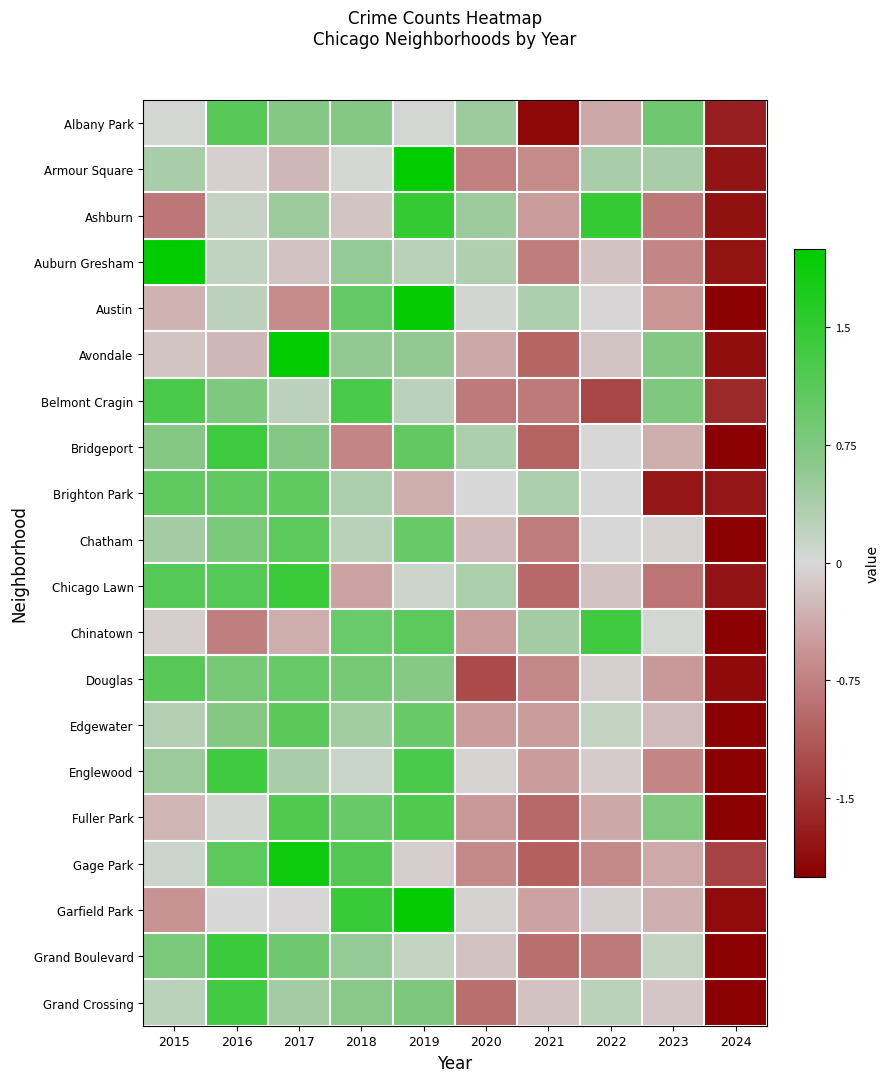

Reading left to right, list all the values displayed in this chart.

Albany Park: 2015=0.0	2016=1.1	2017=0.7	2018=0.7	2019=0.0	2020=0.5	2021=-1.9	2022=-0.4	2023=0.9	2024=-1.7
Armour Square: 2015=0.4	2016=-0.1	2017=-0.3	2018=0.0	2019=2.3	2020=-0.7	2021=-0.6	2022=0.4	2023=0.4	2024=-1.8
Ashburn: 2015=-0.8	2016=0.2	2017=0.5	2018=-0.2	2019=1.5	2020=0.5	2021=-0.5	2022=1.5	2023=-0.8	2024=-1.8
Auburn Gresham: 2015=2.3	2016=0.2	2017=-0.2	2018=0.6	2019=0.3	2020=0.3	2021=-0.8	2022=-0.2	2023=-0.7	2024=-1.8
Austin: 2015=-0.3	2016=0.2	2017=-0.6	2018=1.0	2019=1.9	2020=0.1	2021=0.4	2022=-0.0	2023=-0.6	2024=-2.1
Avondale: 2015=-0.2	2016=-0.3	2017=2.0	2018=0.6	2019=0.6	2020=-0.4	2021=-1.0	2022=-0.2	2023=0.7	2024=-1.9
Belmont Cragin: 2015=1.3	2016=0.8	2017=0.2	2018=1.3	2019=0.2	2020=-0.8	2021=-0.8	2022=-1.3	2023=0.8	2024=-1.6
Bridgeport: 2015=0.7	2016=1.4	2017=0.7	2018=-0.7	2019=1.0	2020=0.3	2021=-1.0	2022=0.0	2023=-0.3	2024=-2.1
Brighton Park: 2015=1.1	2016=1.1	2017=1.1	2018=0.4	2019=-0.4	2020=0.0	2021=0.4	2022=0.0	2023=-1.8	2024=-1.8
Chatham: 2015=0.4	2016=0.8	2017=1.1	2018=0.3	2019=1.0	2020=-0.2	2021=-0.8	2022=0.0	2023=-0.1	2024=-2.5
Chicago Lawn: 2015=1.2	2016=1.2	2017=1.4	2018=-0.4	2019=0.1	2020=0.4	2021=-1.0	2022=-0.2	2023=-0.8	2024=-1.8
Chinatown: 2015=-0.1	2016=-0.8	2017=-0.4	2018=1.0	2019=1.1	2020=-0.5	2021=0.4	2022=1.4	2023=0.0	2024=-2.2
Douglas: 2015=1.1	2016=0.8	2017=1.0	2018=0.8	2019=0.7	2020=-1.3	2021=-0.7	2022=-0.1	2023=-0.5	2024=-1.9
Edgewater: 2015=0.3	2016=0.7	2017=1.1	2018=0.4	2019=1.0	2020=-0.5	2021=-0.5	2022=0.2	2023=-0.2	2024=-2.5
Englewood: 2015=0.5	2016=1.4	2017=0.4	2018=0.1	2019=1.3	2020=-0.0	2021=-0.5	2022=-0.1	2023=-0.7	2024=-2.3
Fuller Park: 2015=-0.3	2016=0.1	2017=1.2	2018=1.0	2019=1.2	2020=-0.5	2021=-1.0	2022=-0.4	2023=0.7	2024=-2.0
Gage Park: 2015=0.1	2016=1.1	2017=1.9	2018=1.2	2019=-0.1	2020=-0.7	2021=-1.1	2022=-0.7	2023=-0.4	2024=-1.4
Garfield Park: 2015=-0.6	2016=0.0	2017=-0.0	2018=1.4	2019=1.9	2020=-0.0	2021=-0.5	2022=-0.1	2023=-0.3	2024=-1.9
Grand Boulevard: 2015=0.8	2016=1.4	2017=0.9	2018=0.6	2019=0.2	2020=-0.2	2021=-0.9	2022=-0.8	2023=0.2	2024=-2.2
Grand Crossing: 2015=0.2	2016=1.3	2017=0.4	2018=0.7	2019=0.8	2020=-0.9	2021=-0.2	2022=0.2	2023=-0.1	2024=-2.4